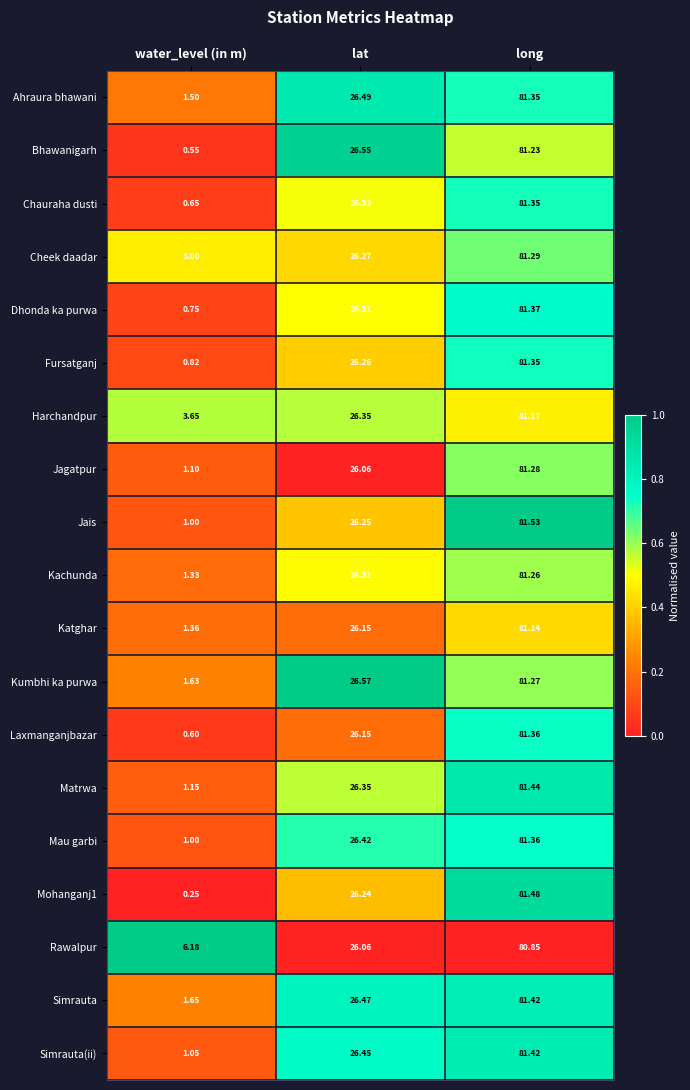

Between water_level (in m) and lat, which series saw the biggest shift?

Bhawanigarh